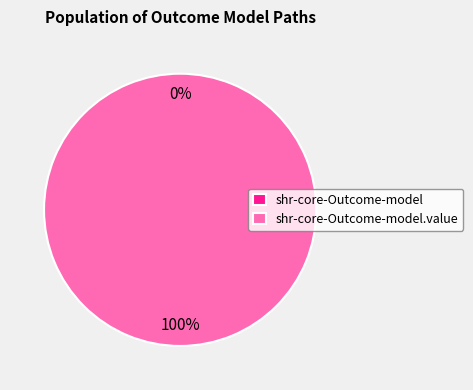

Is it true that shr-core-Outcome-model.value is 99% of the pie?

False